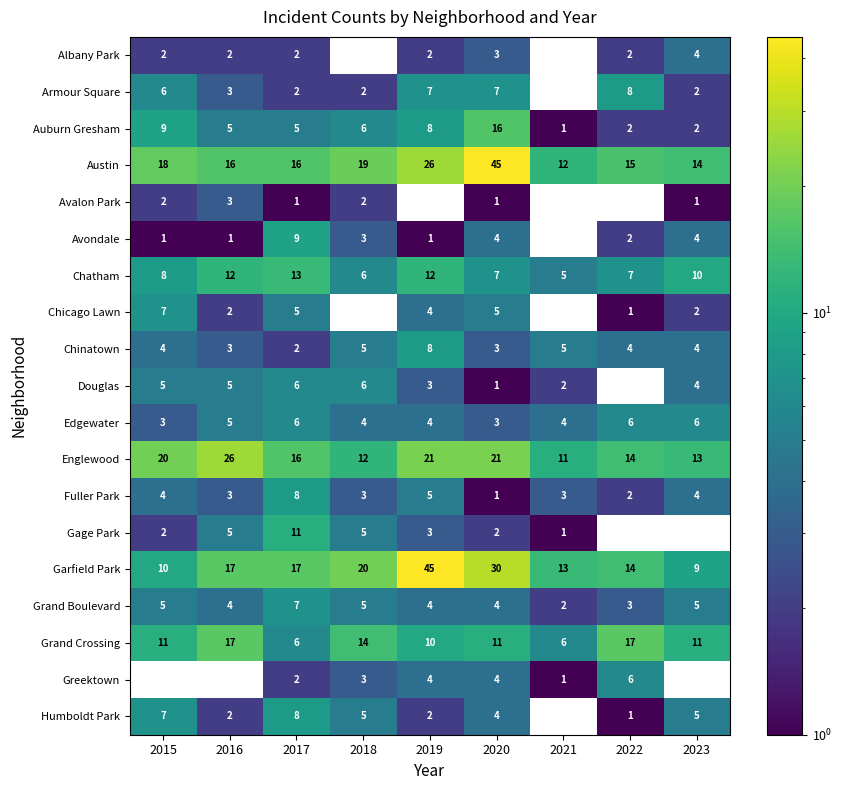

Where does the Englewood series first go above 16?

2015